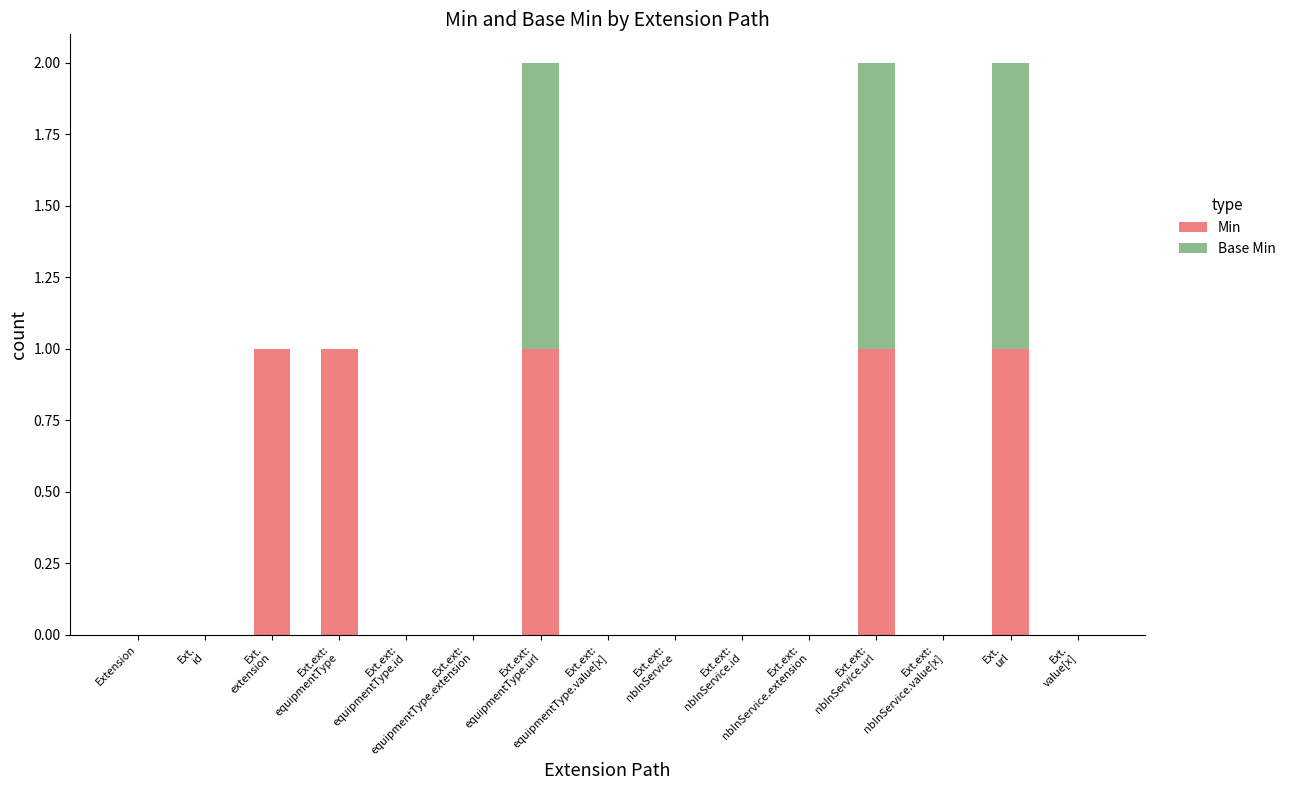

Are the bars grouped side by side (vs. stacked)?

No